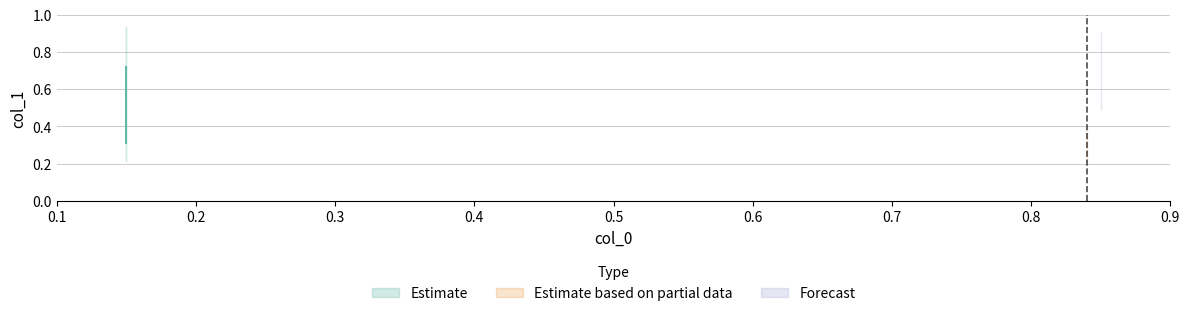

What is the difference between the maximum and second lowest values?

0.7